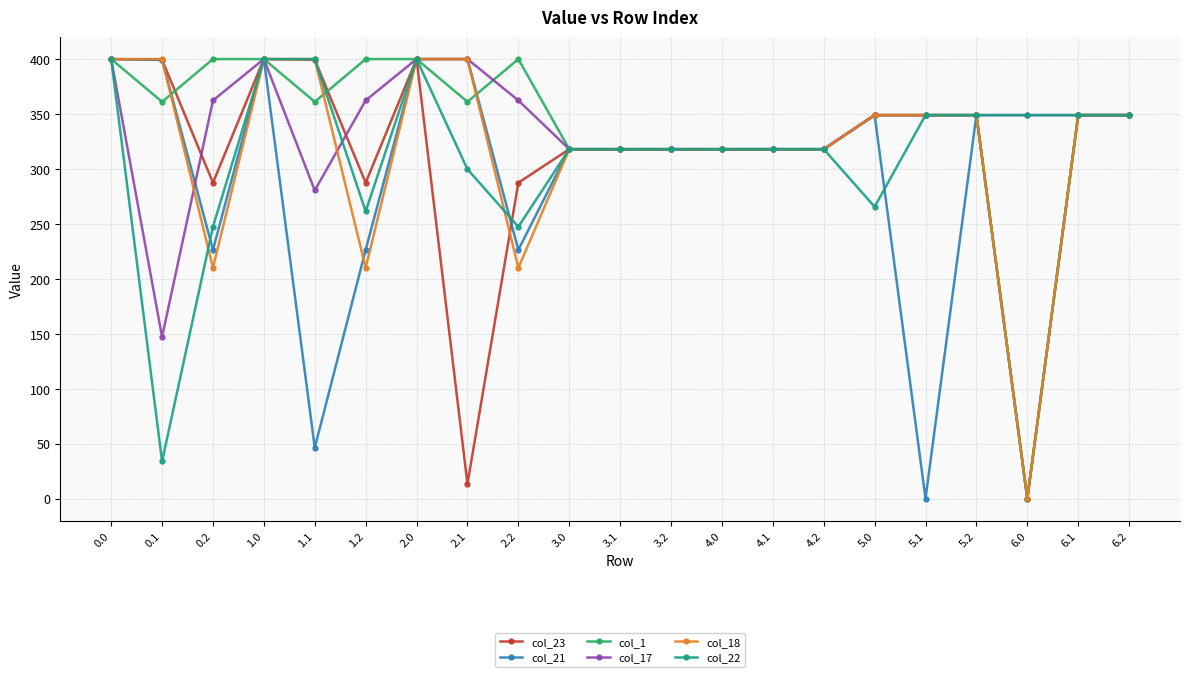

What value does the col_22 series have at 4.1?

318.0